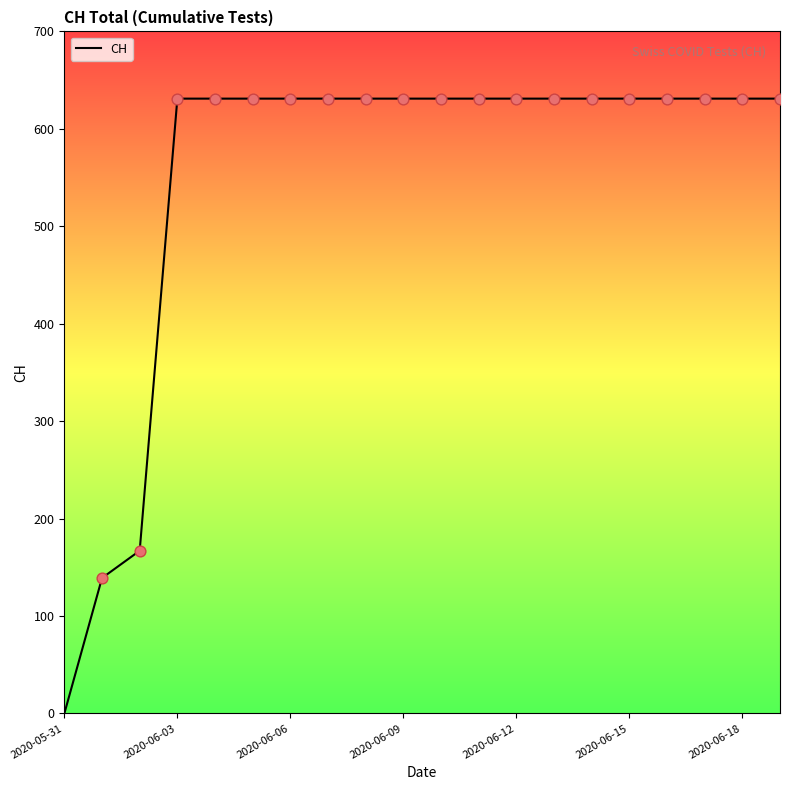

What is the maximum value shown in the chart?

631